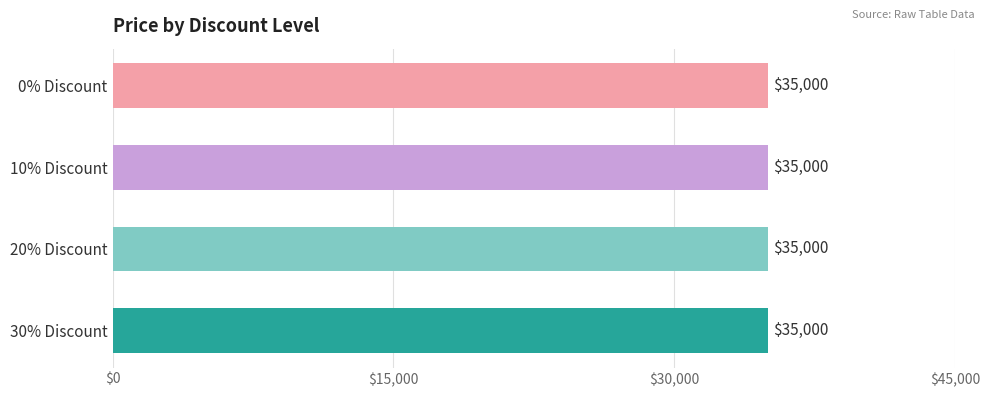

Rank the categories by Price value from lowest to highest.

Discount=0, Discount=10, Discount=20, Discount=30